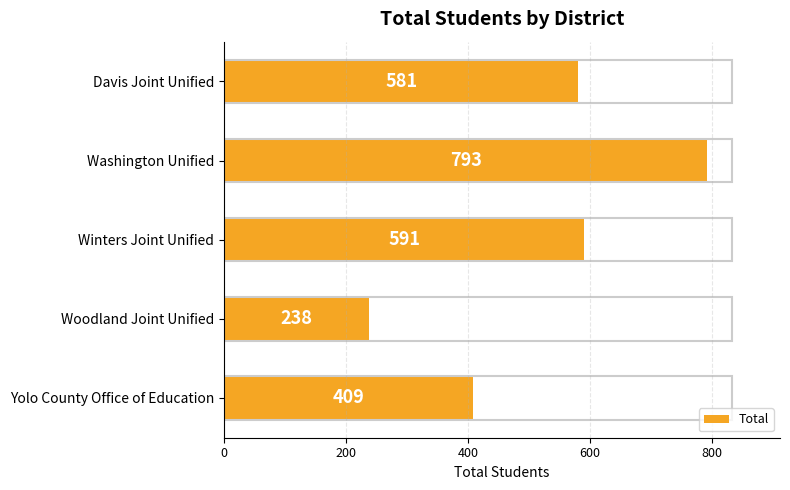

The value at Davis Joint Unified is 762. True or false?

False